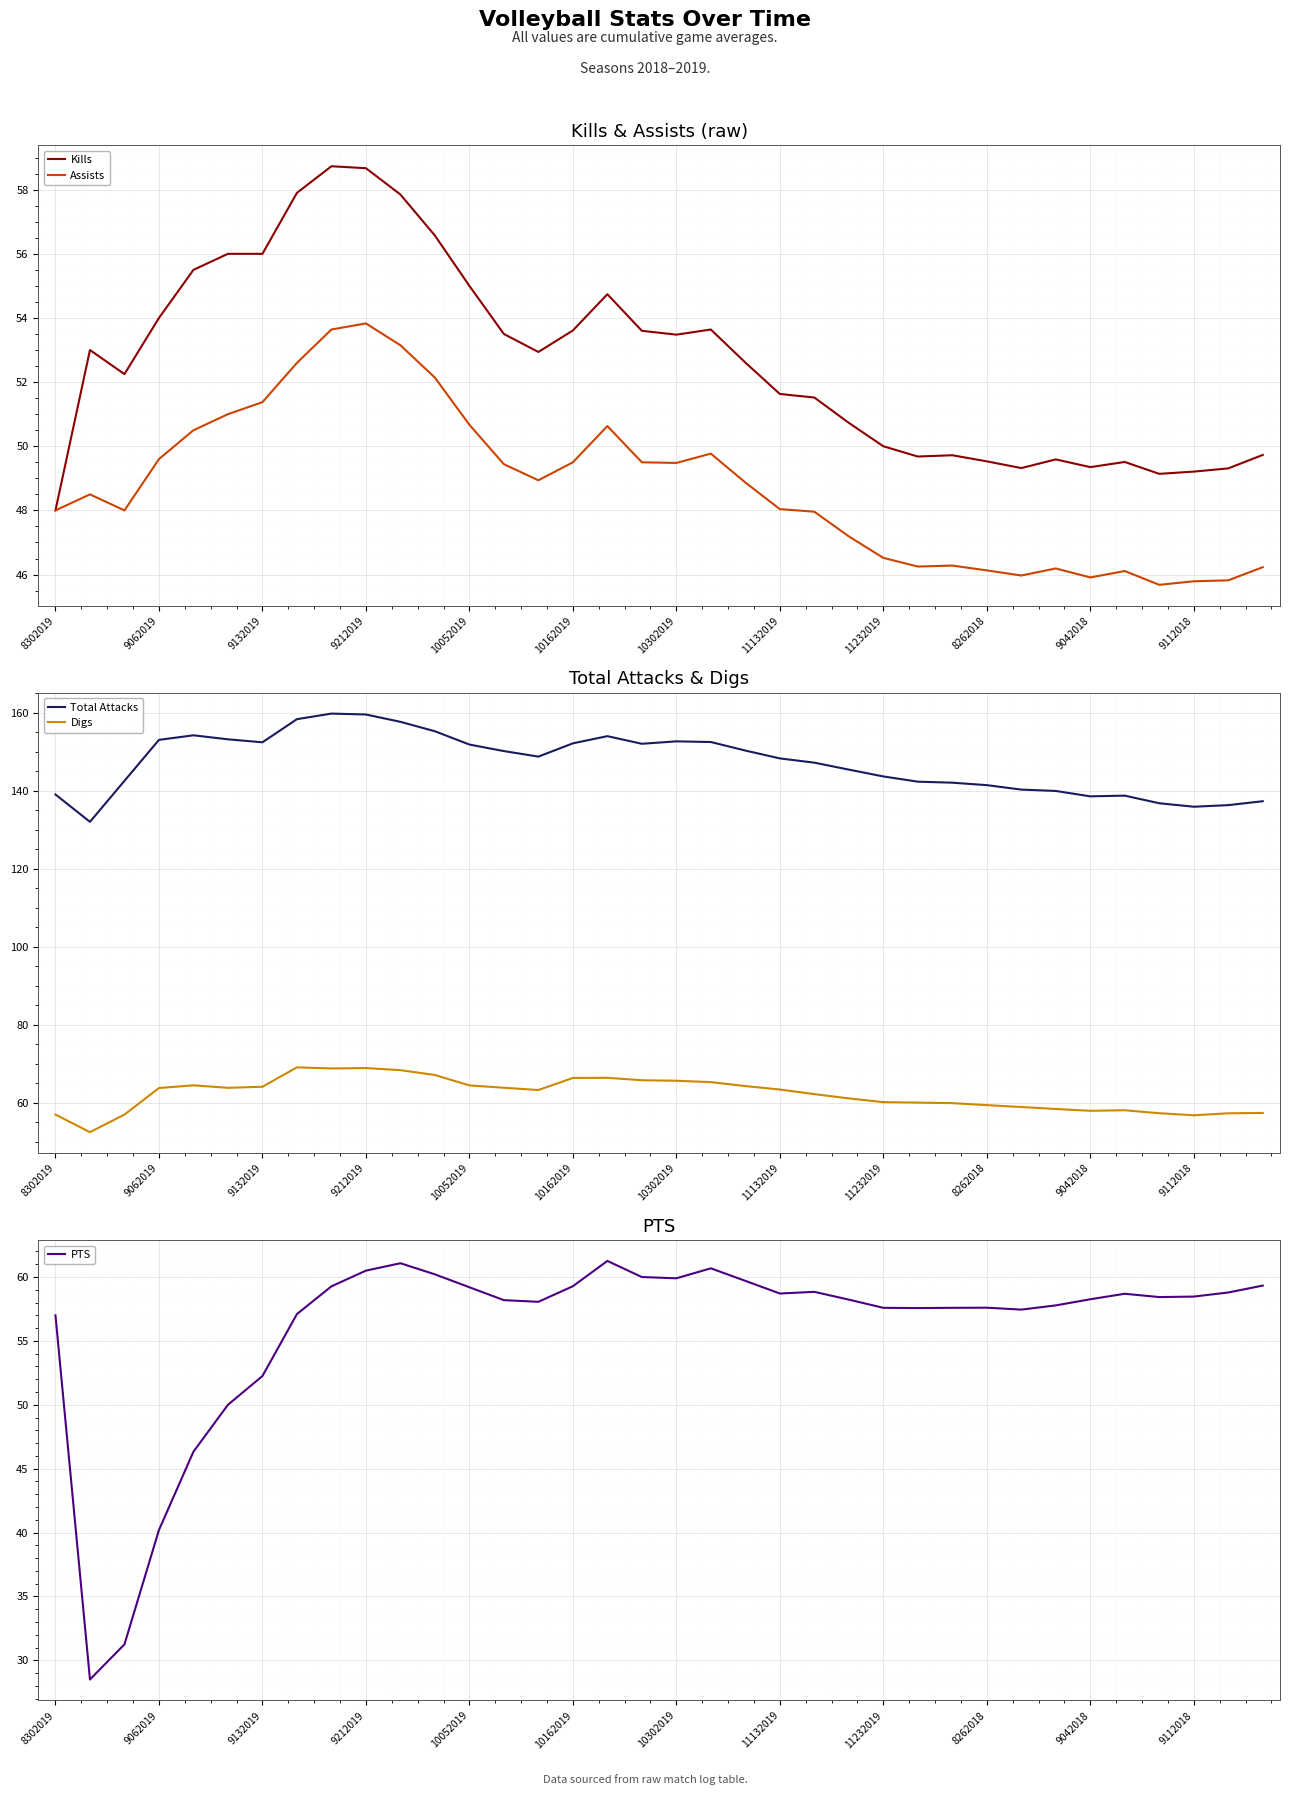

What is the smallest value displayed?

28.5